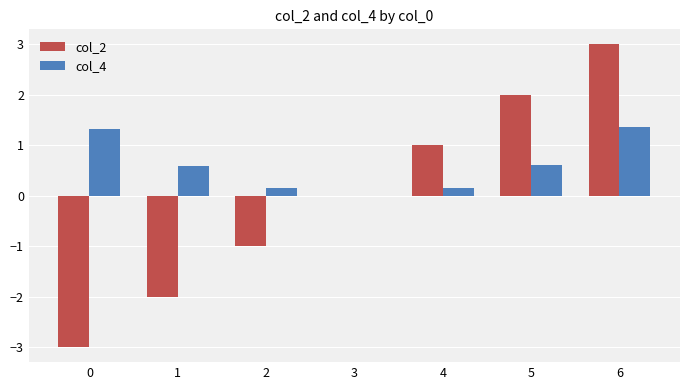

Are the bars horizontal?

No